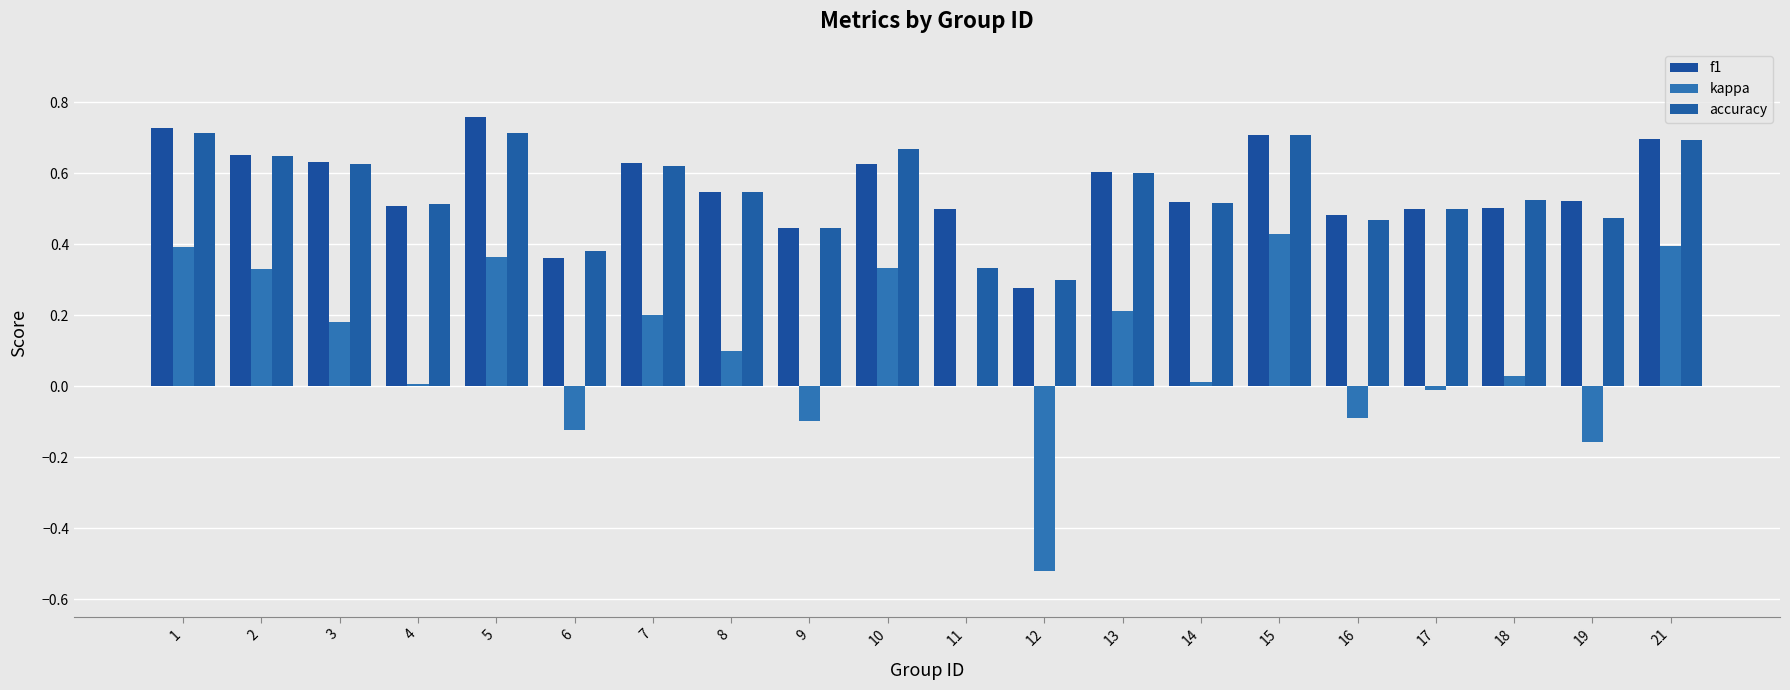

Count the number of categories in the chart.

20